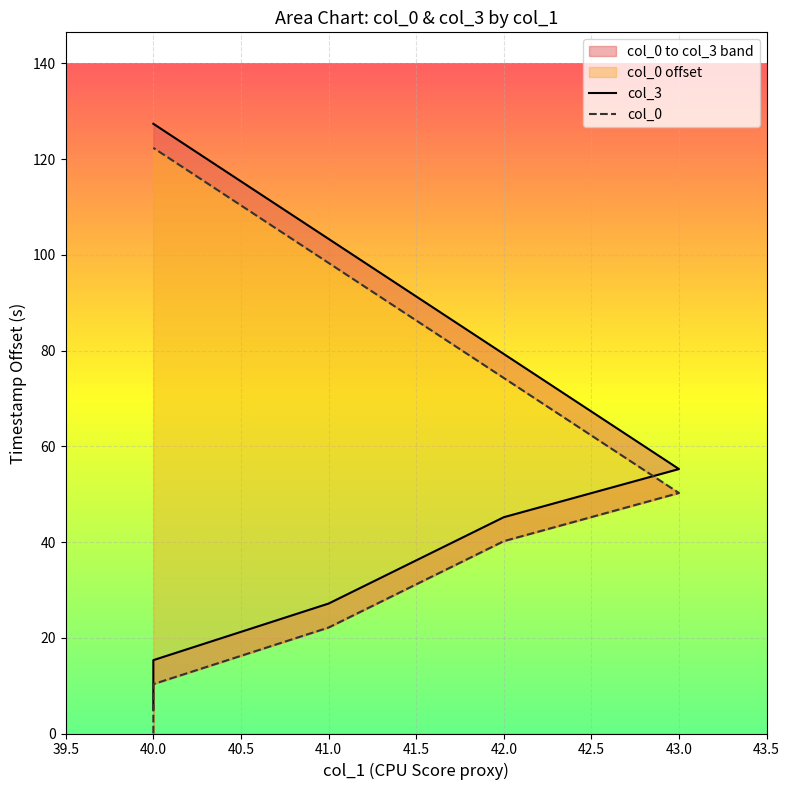

Is it true that col_3 equals 34.0 at 40?

False